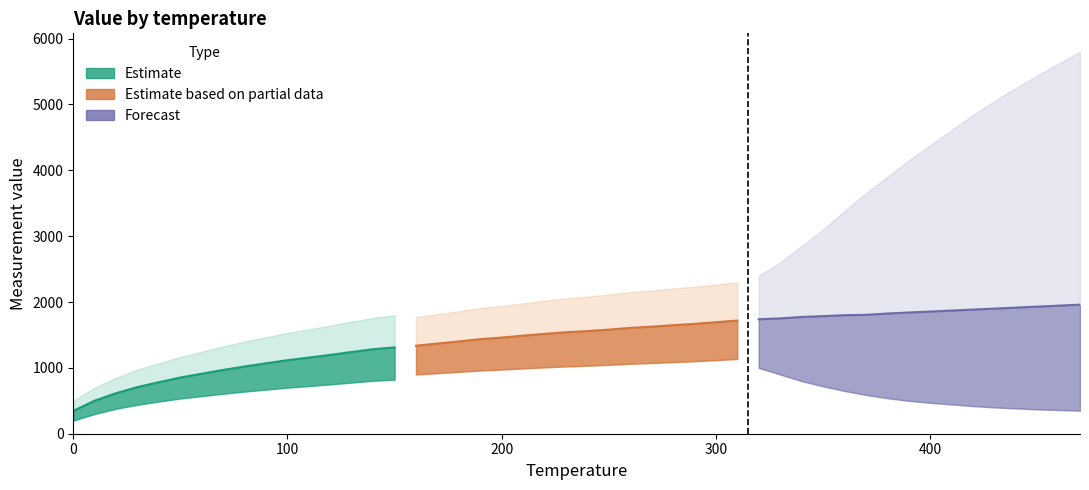

Which series has the largest total across all categories?

Forecast